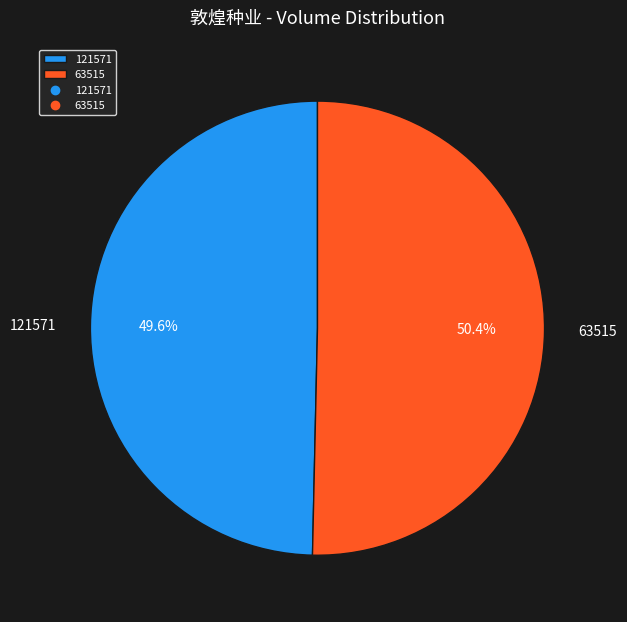

How many slices are in this pie chart?

2